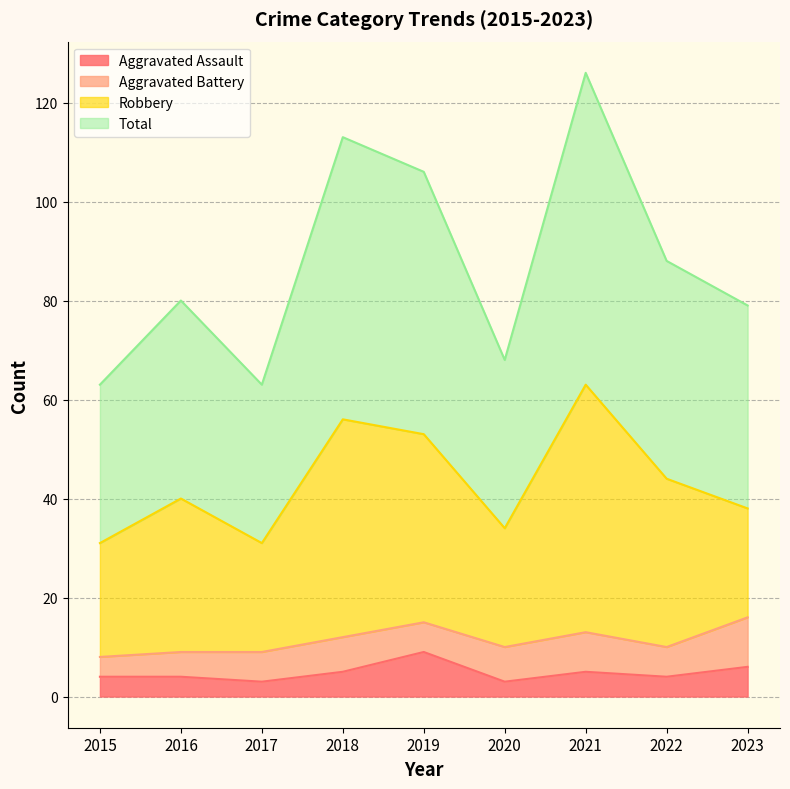

Is the value of Total at 2022 greater than the value of Aggravated Assault at 2020?

Yes